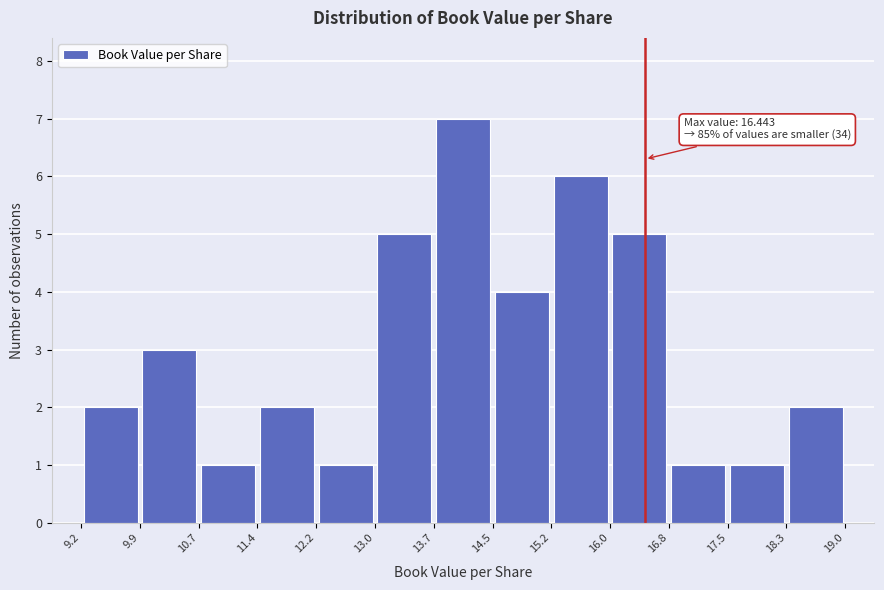

Which range on the x-axis has the tallest bar?

13.7 to 14.5